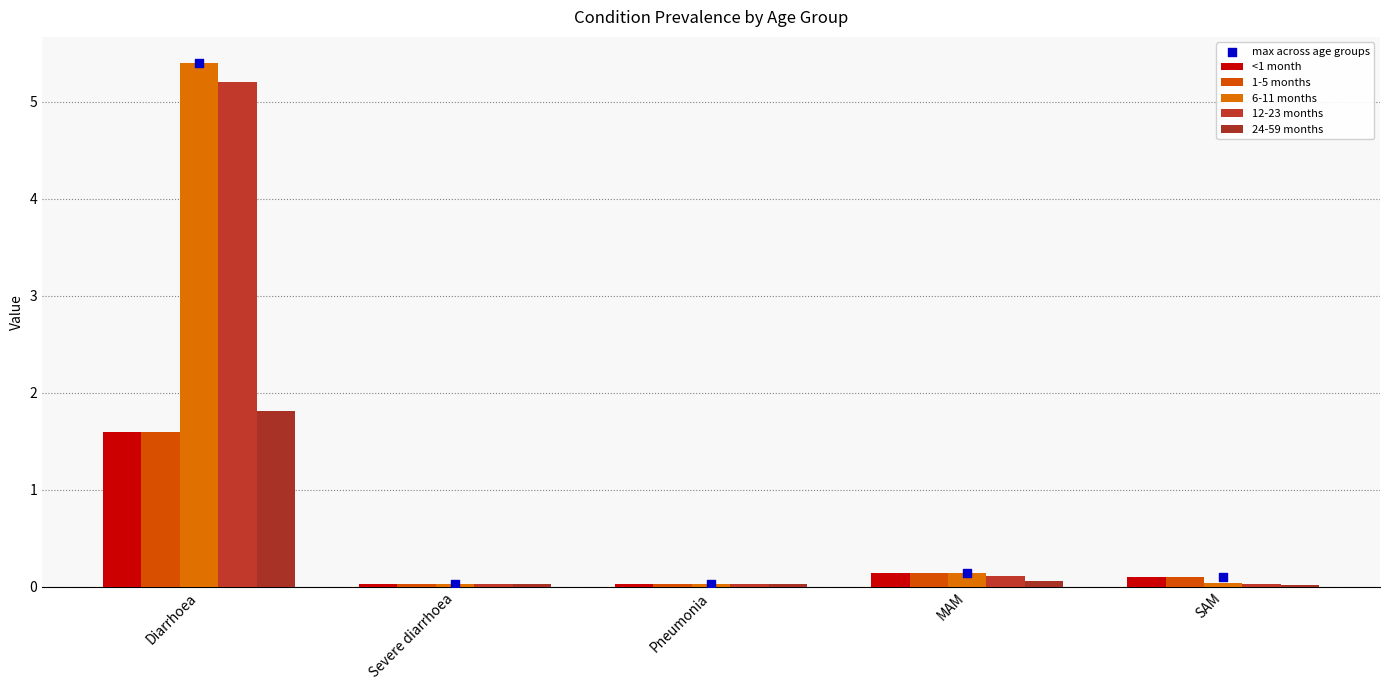

Which series reaches the maximum Y coordinate?

6-11 months